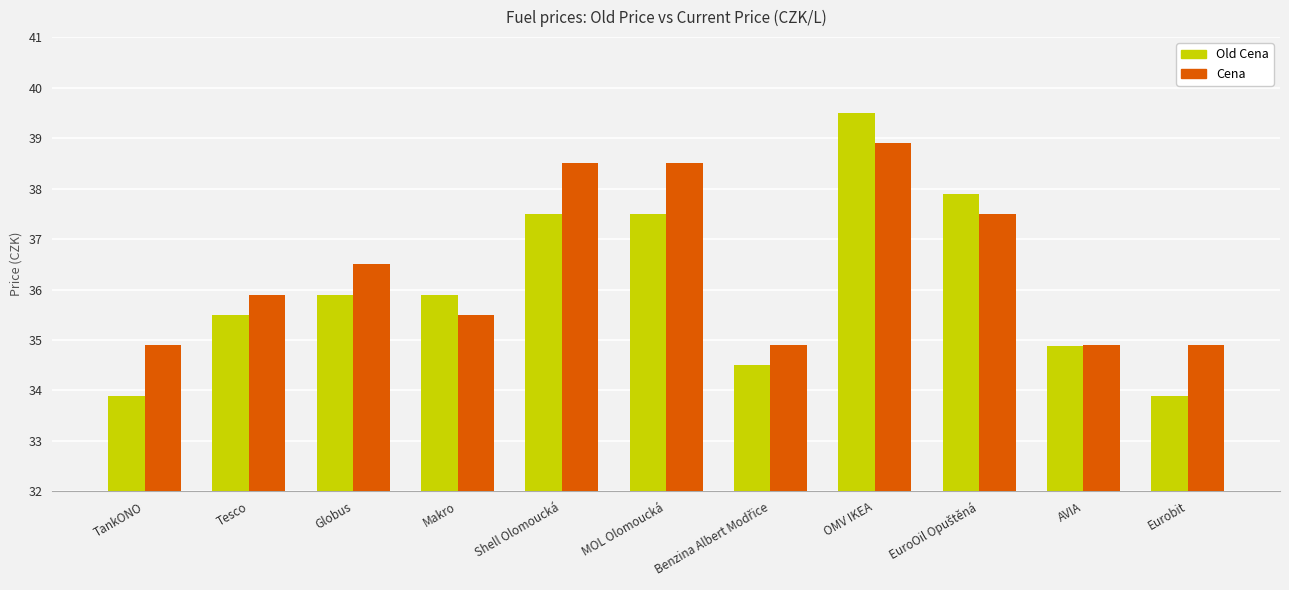

Which series has the largest range (max minus min)?

Old Cena